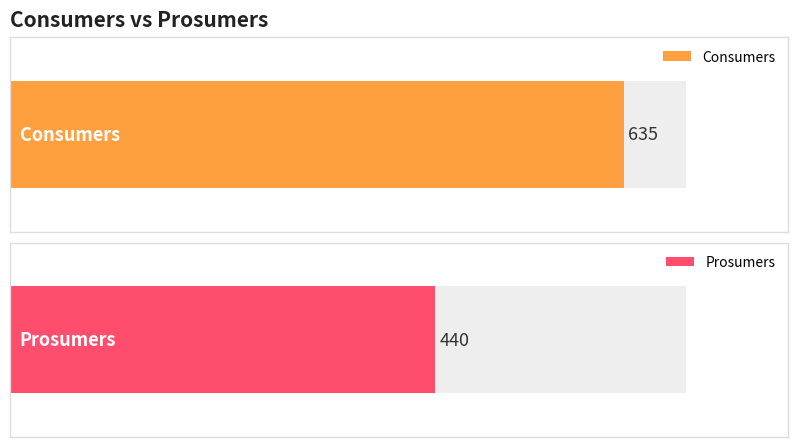

Which series has the largest range (max minus min)?

Consumers